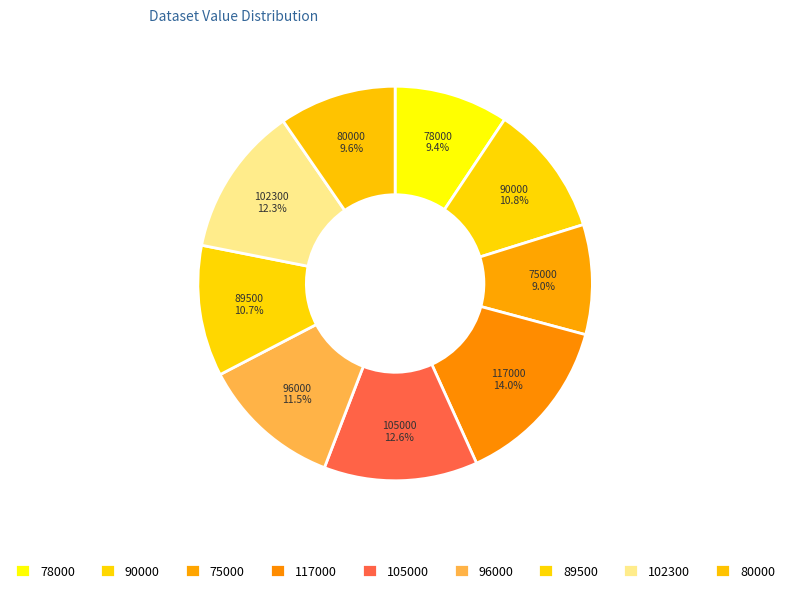

What is the ratio of the value at 117000 to the value at 78000?

1.5